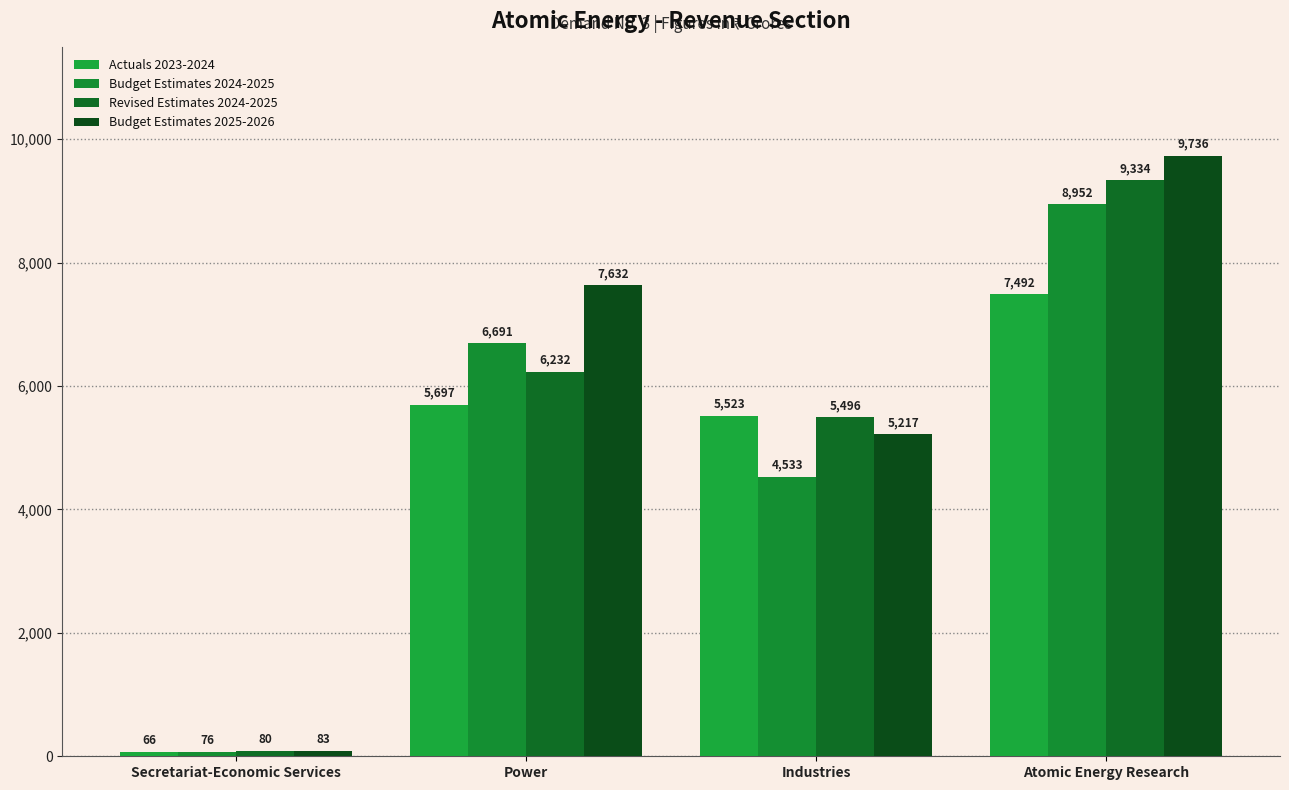

Rank the series at Industries from lowest to highest value.

Budget Estimates 2024-2025, Budget Estimates 2025-2026, Revised Estimates 2024-2025, Actuals 2023-2024